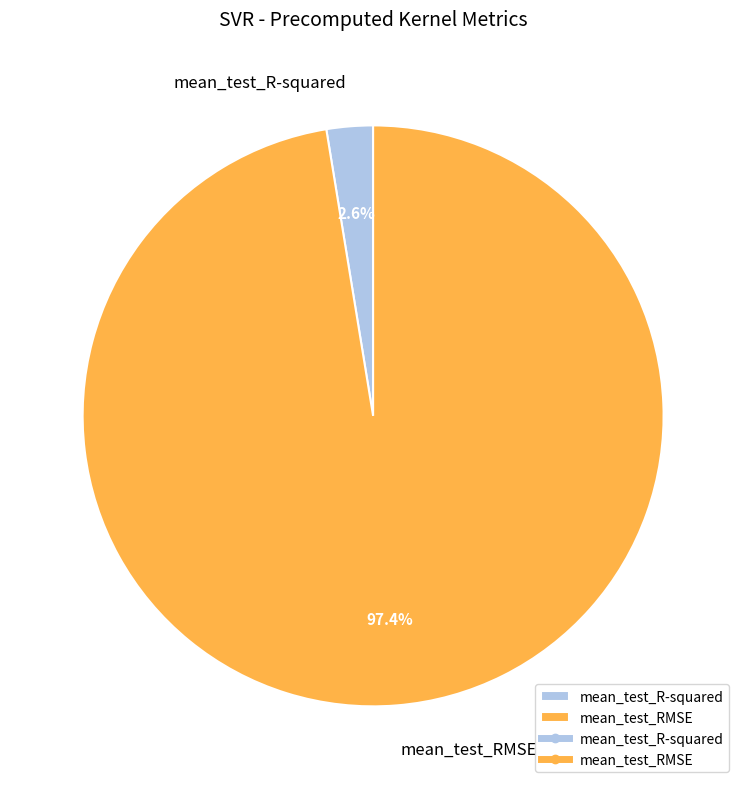

Is mean_test_R-squared the majority of the pie?

No